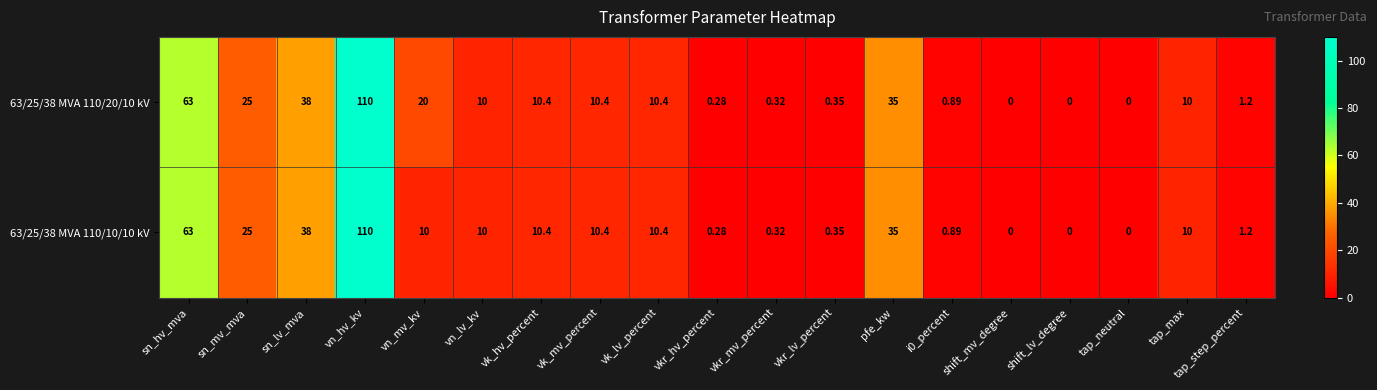

List the series in order of their overall mean, lowest first.

63/25/38 MVA 110/10/10 kV, 63/25/38 MVA 110/20/10 kV